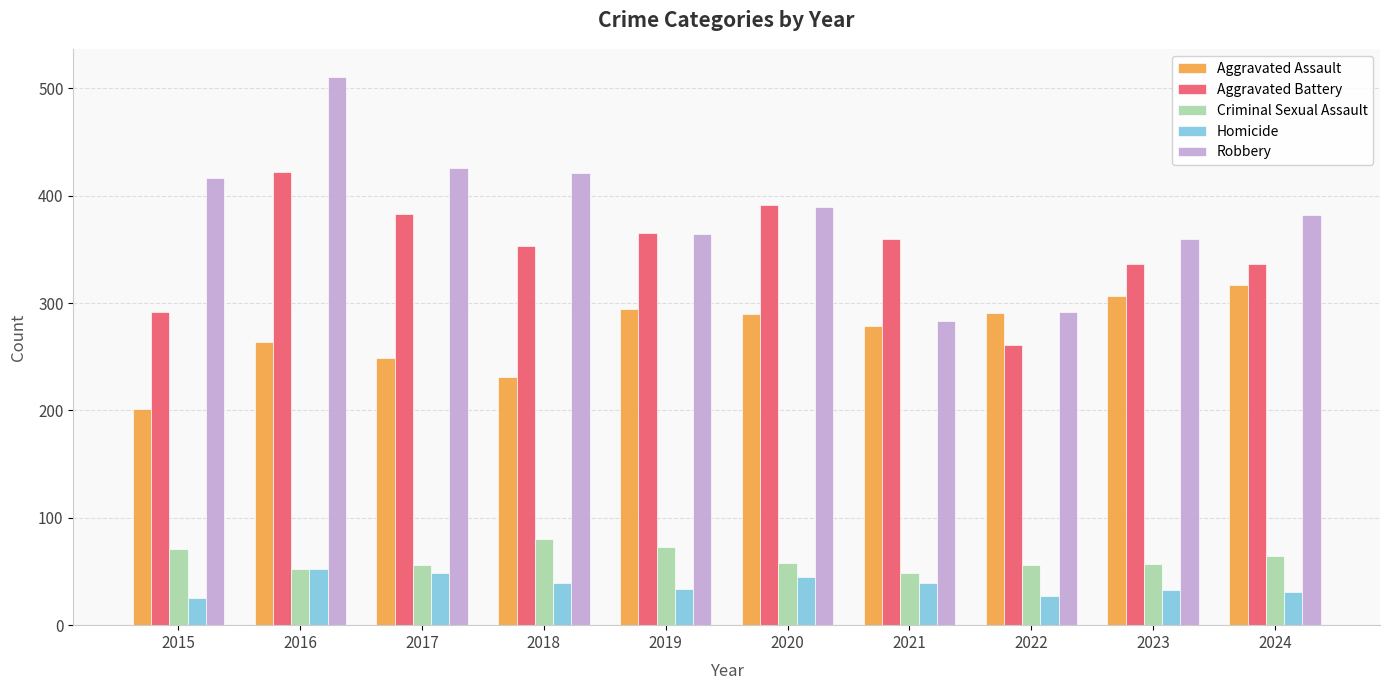

Count the number of data series in this chart.

5